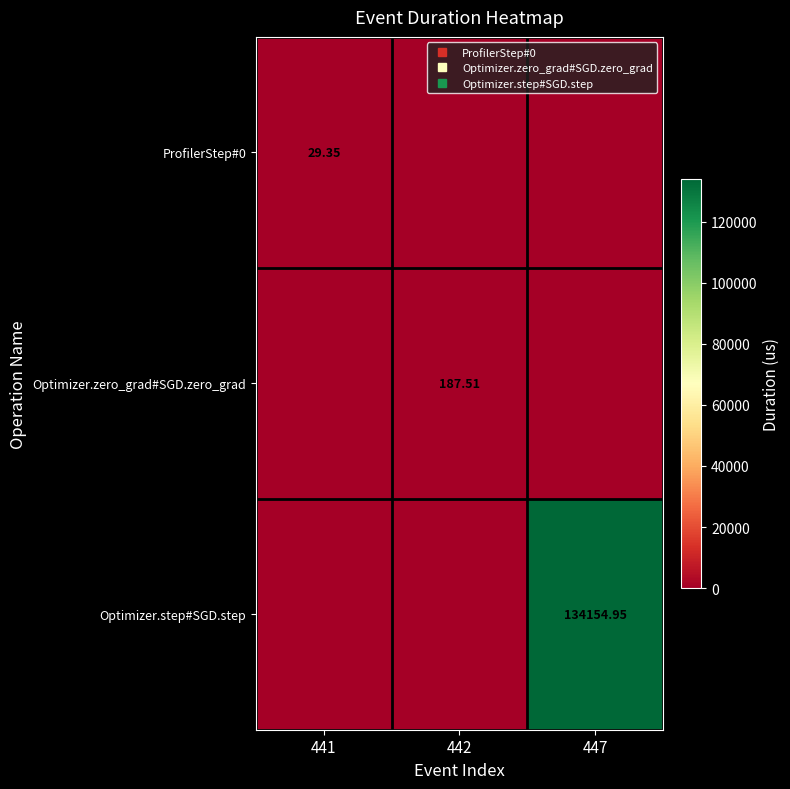

What is the spread (max minus min) of values at 447?

134155.0